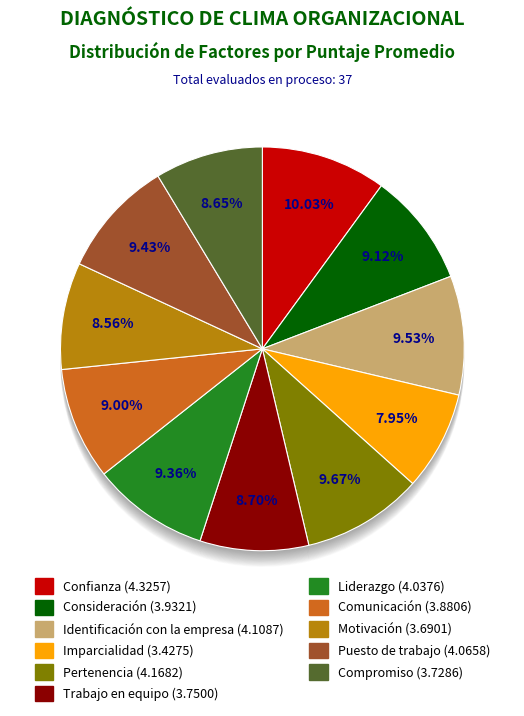

Does Puesto de trabajo account for over 50% of the chart?

No